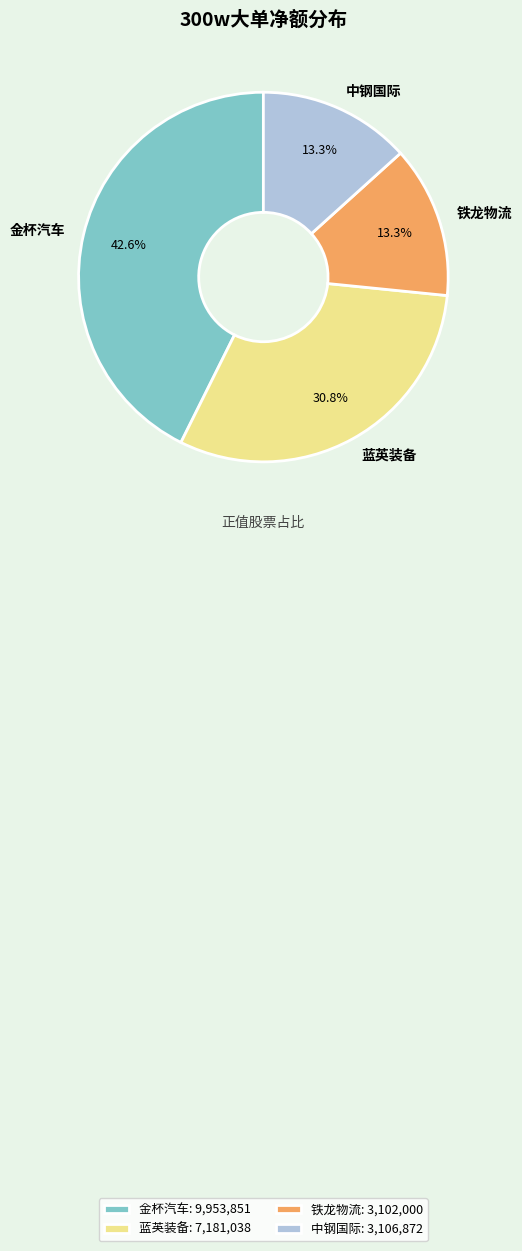

Is it true that 中钢国际 is 13% of the pie?

True